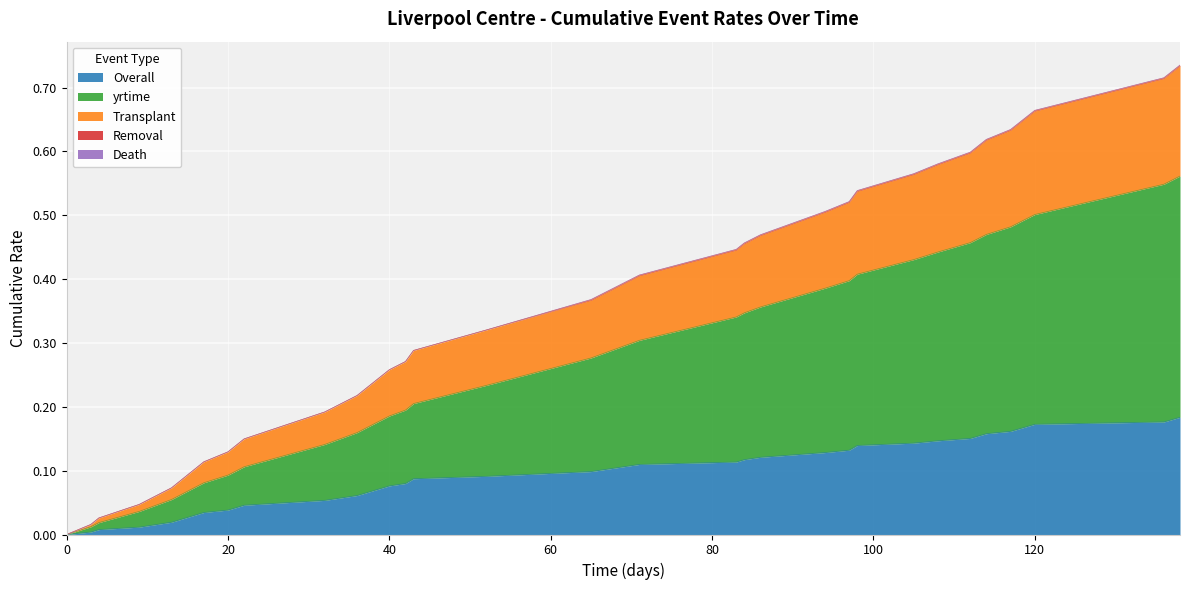

Which has a higher value, 36 or 27?

36